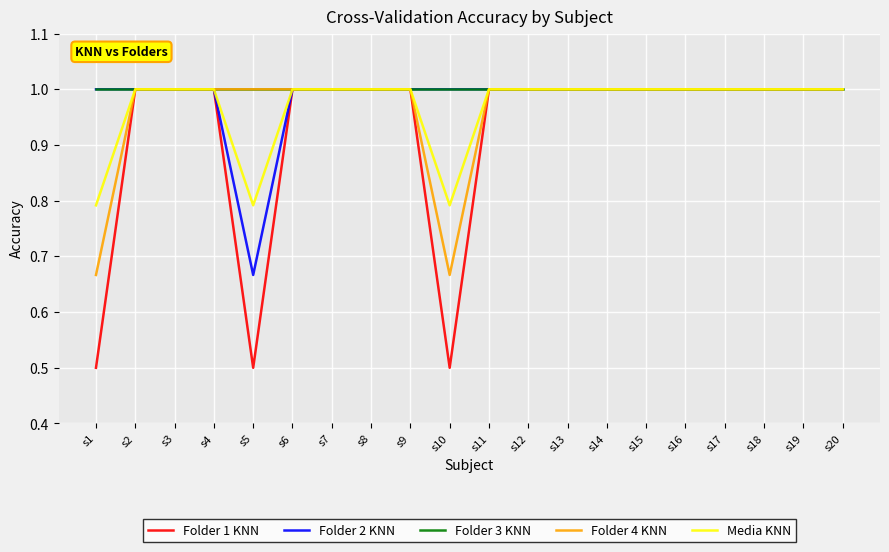

Which series has the largest range (max minus min)?

Folder 1 KNN